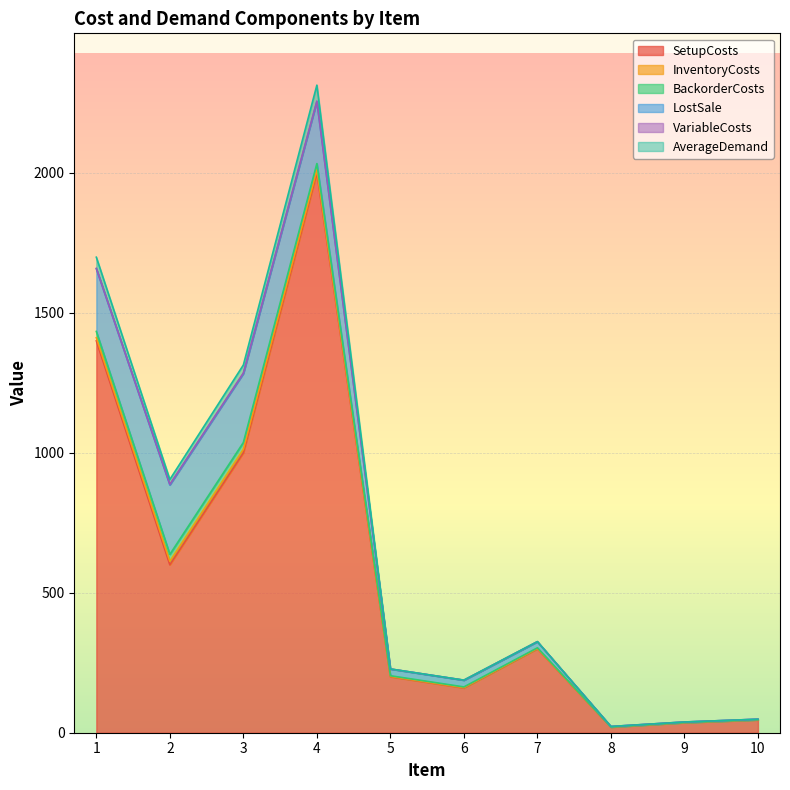

How many lines are shown in the chart?

6